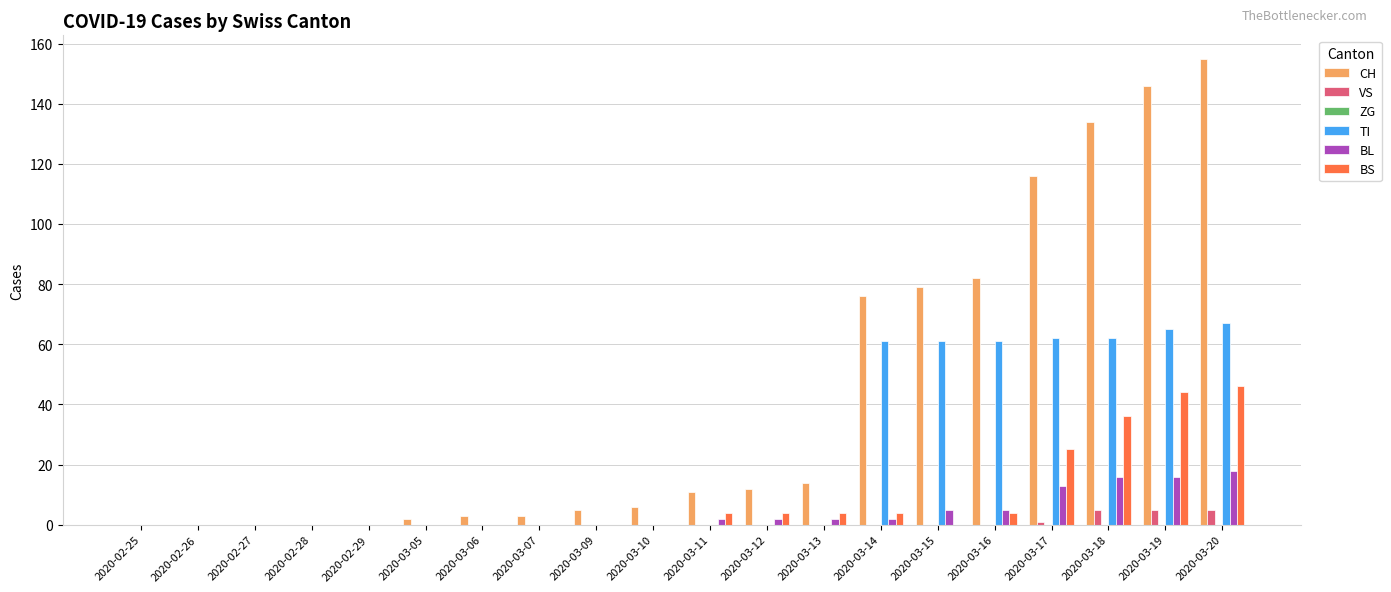

What is the difference between the BS values at 2020-03-20 and 2020-02-27?

46